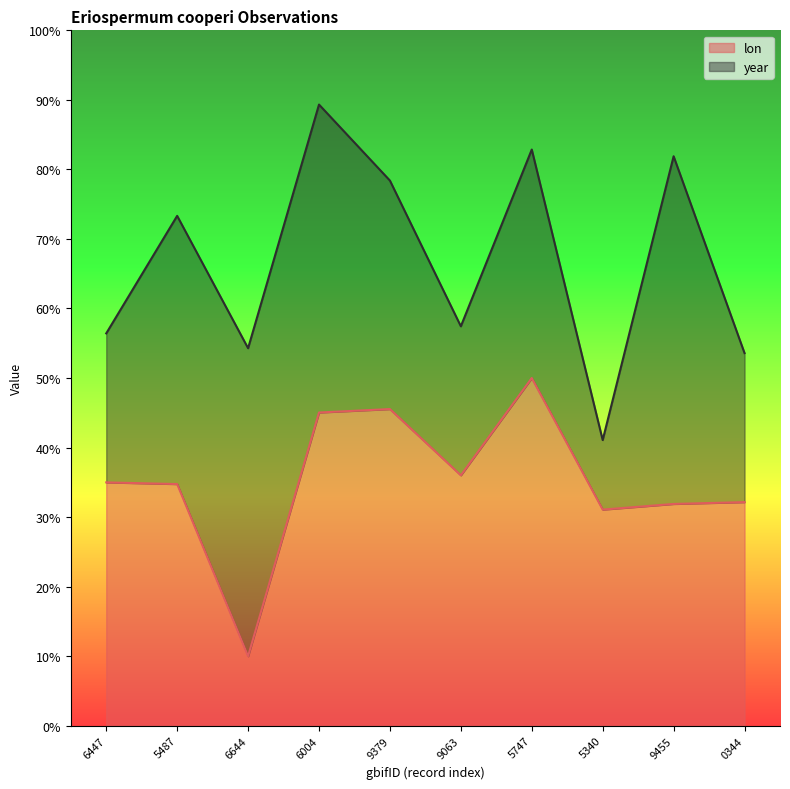

At which label does lon reach its peak?

5747